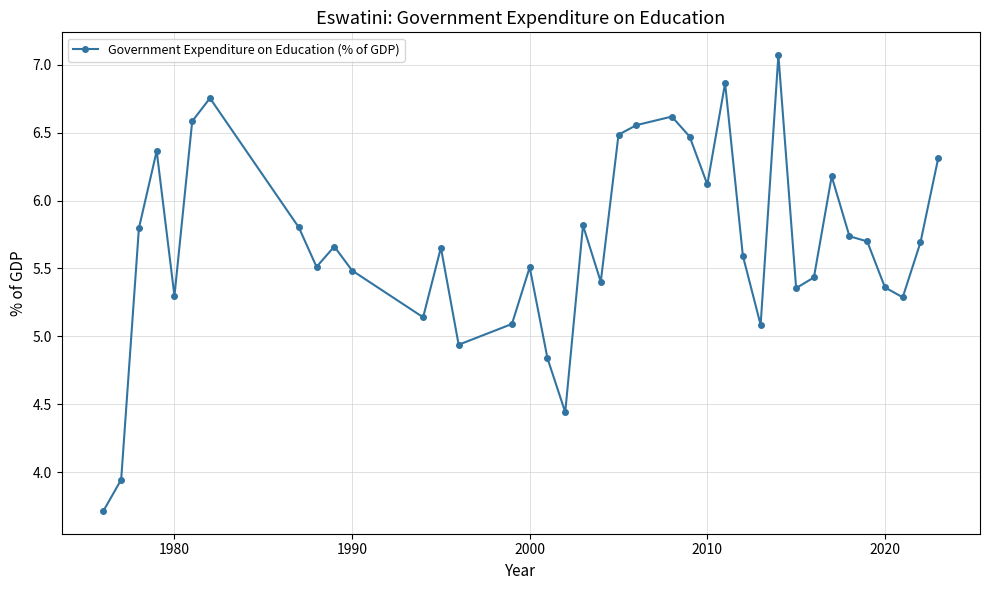

What is the value of the 29th point from the left?

7.1